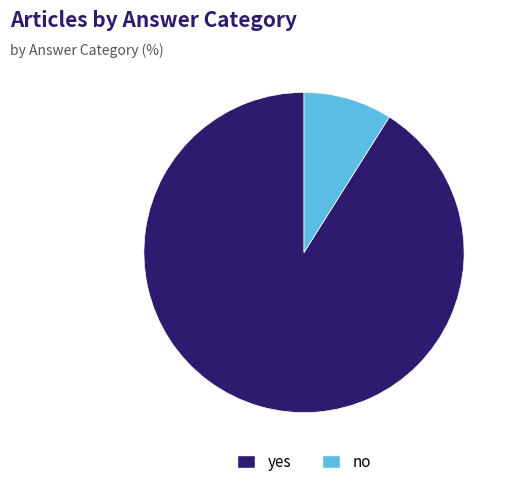

Is it true that no is 9% of the pie?

True